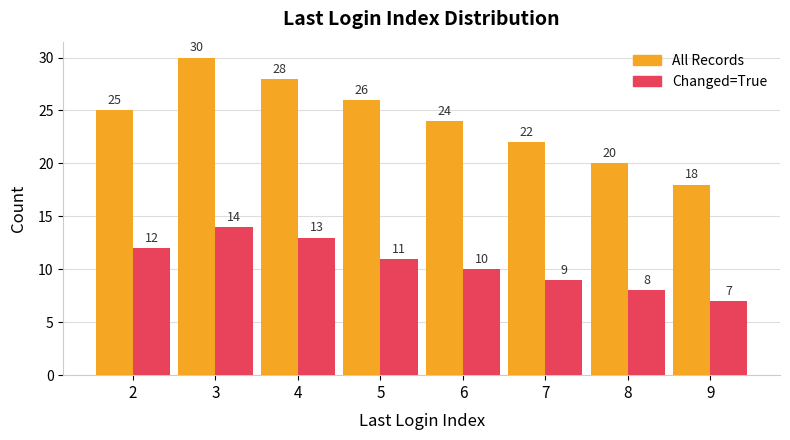

Read the All Records value at 6.

24